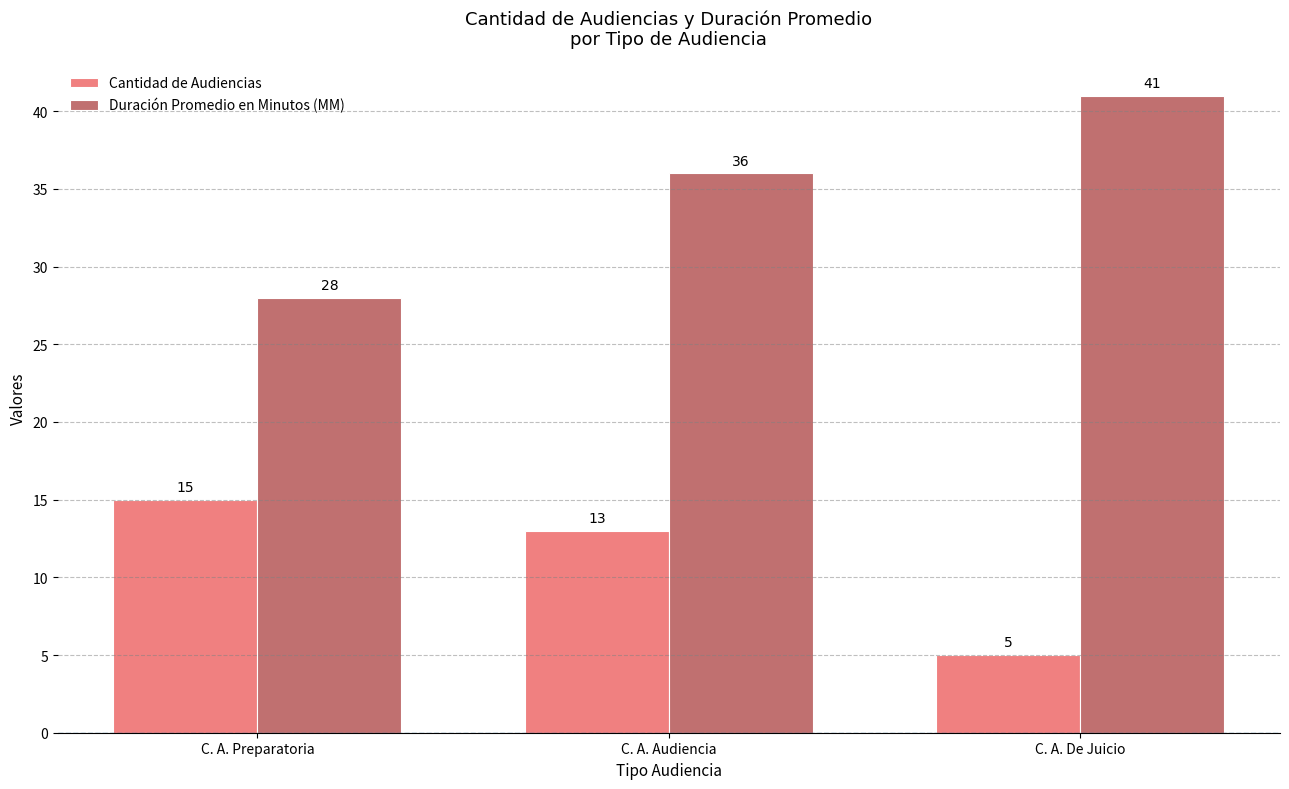

What is the difference between the highest and lowest values at C. A. Preparatoria?

13